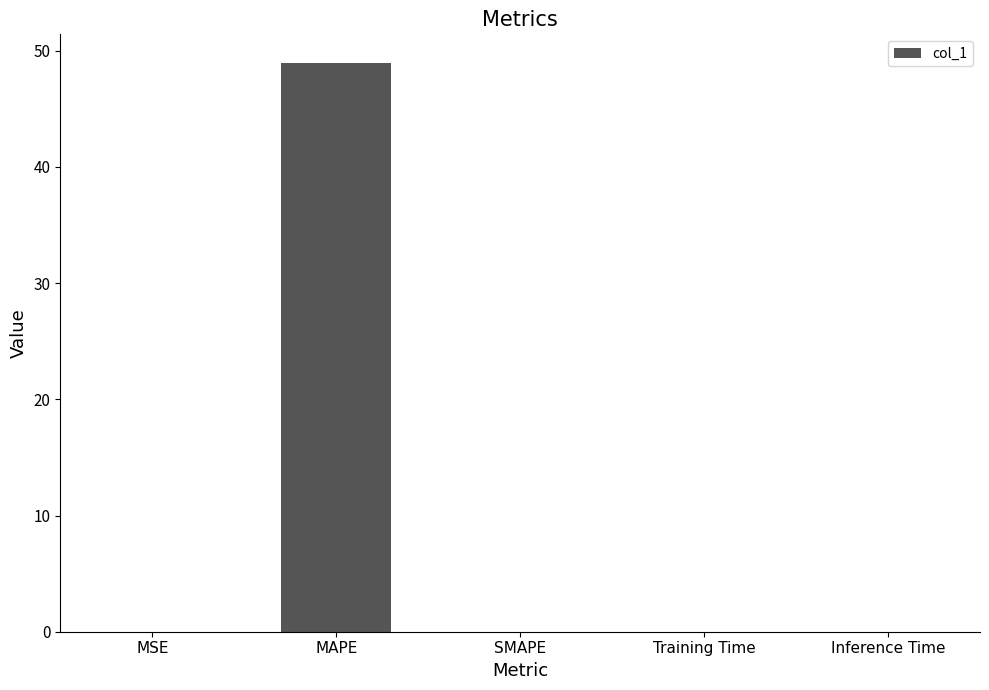

What is the difference between the values at MAPE and MSE?

49.0